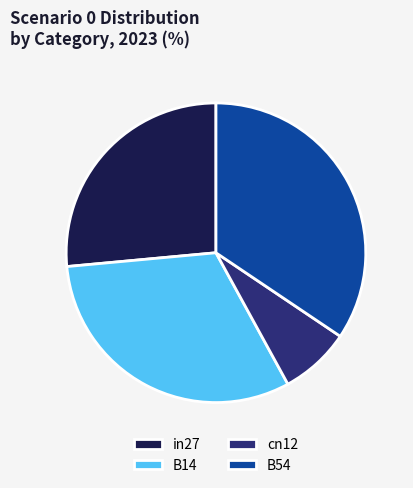

Is there a majority slice in this chart?

No